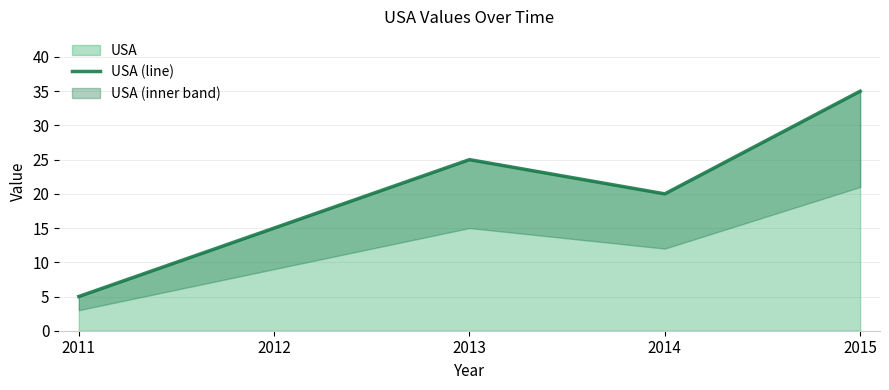

What is the approximate value at 2015, to the nearest 5?

35